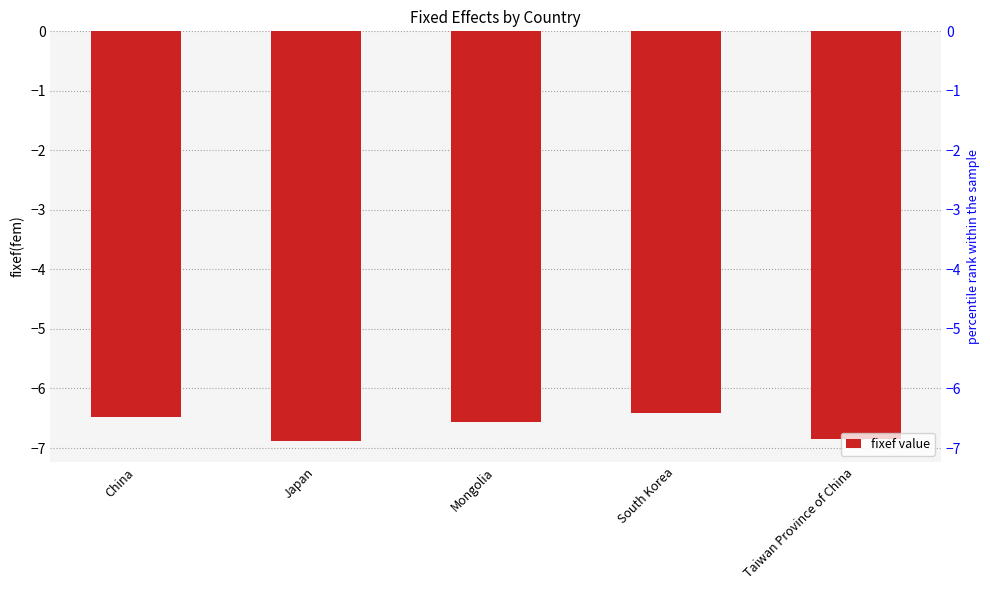

What value does the data have at South Korea?

-6.4